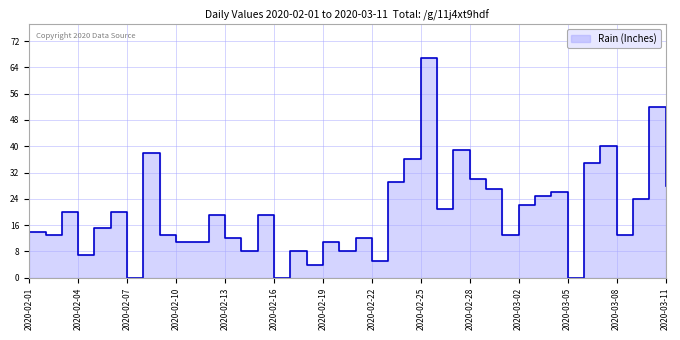

What is the sum of all values?

795